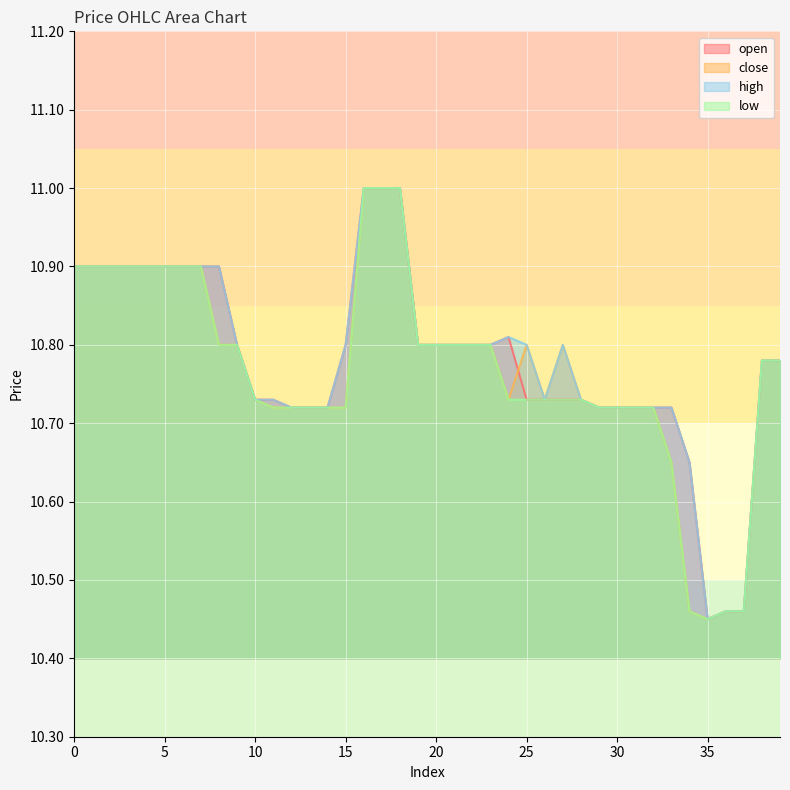

What is the difference between the maximum and minimum values in the close series?

0.6